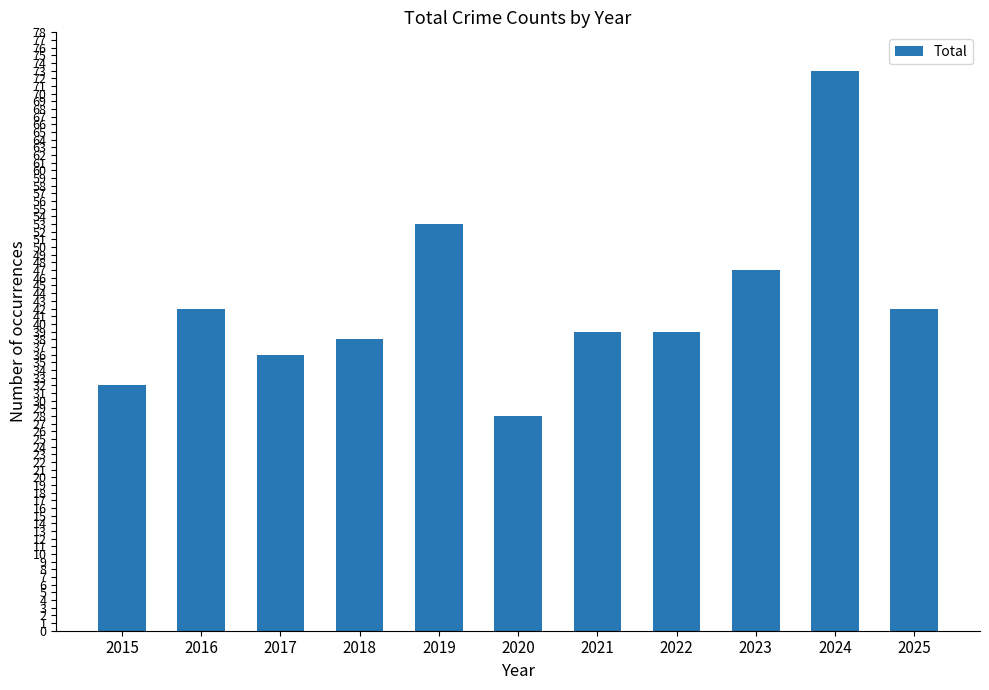

How many data points does each series have?

11